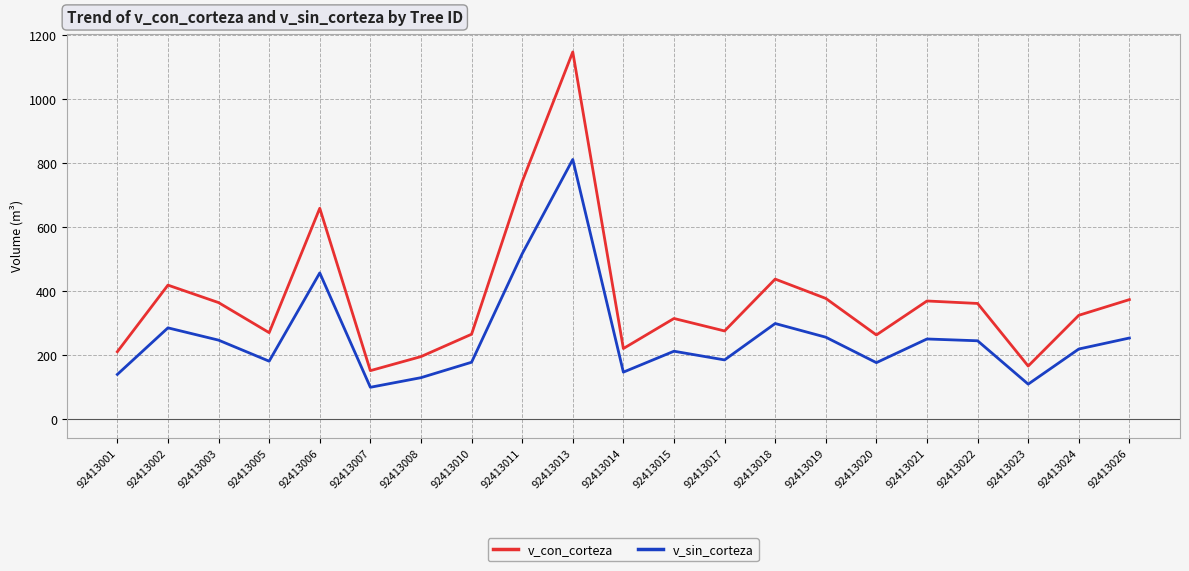

The value of v_sin_corteza at 92413001 is 140.8. True or false?

True